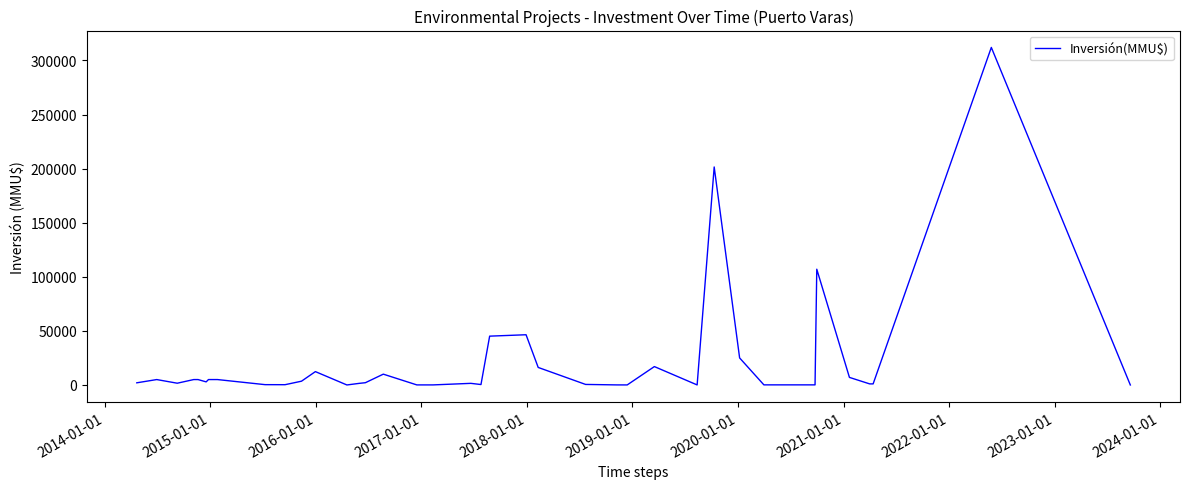

How many values are below 2000?

20